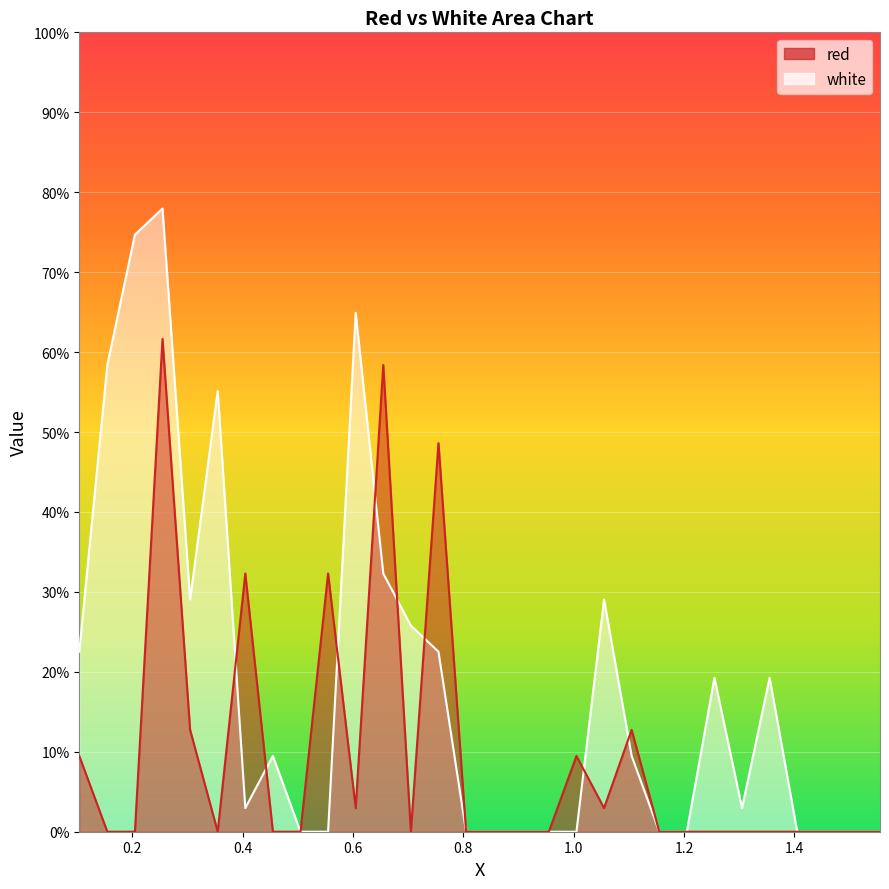

What are all the series names shown in the legend?

red, white